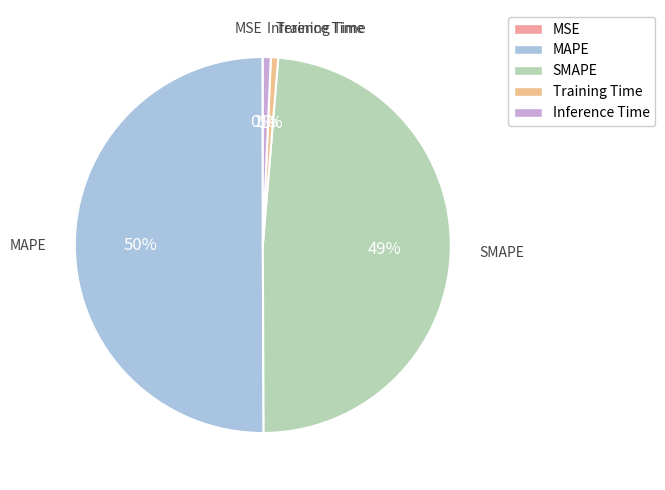

Which slice represents more than half of the pie?

MAPE